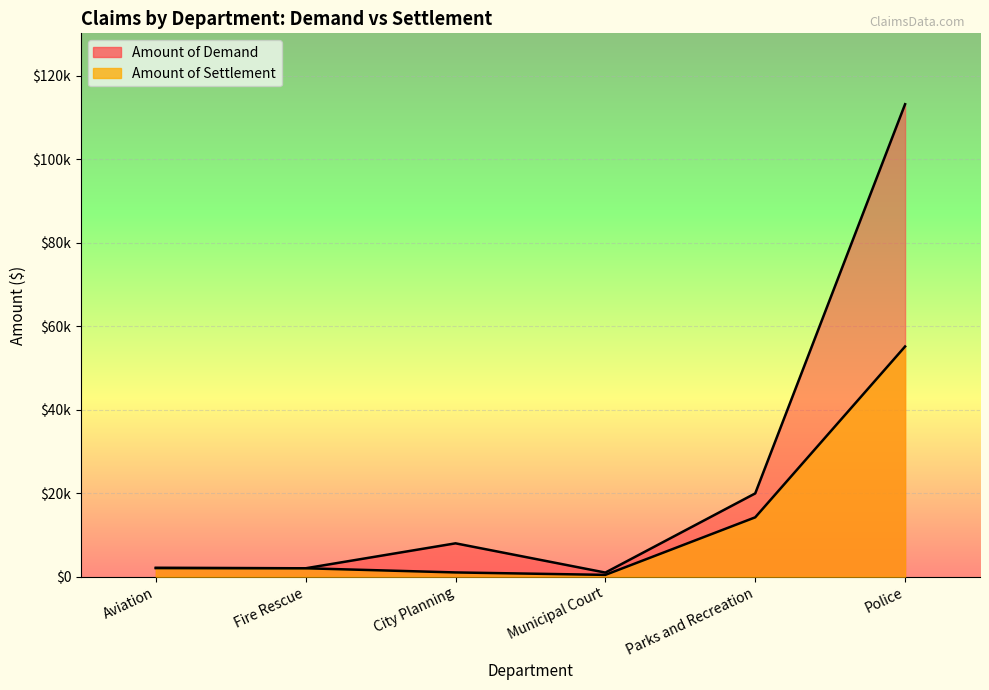

At how many categories does at least one series exceed 75996?

1